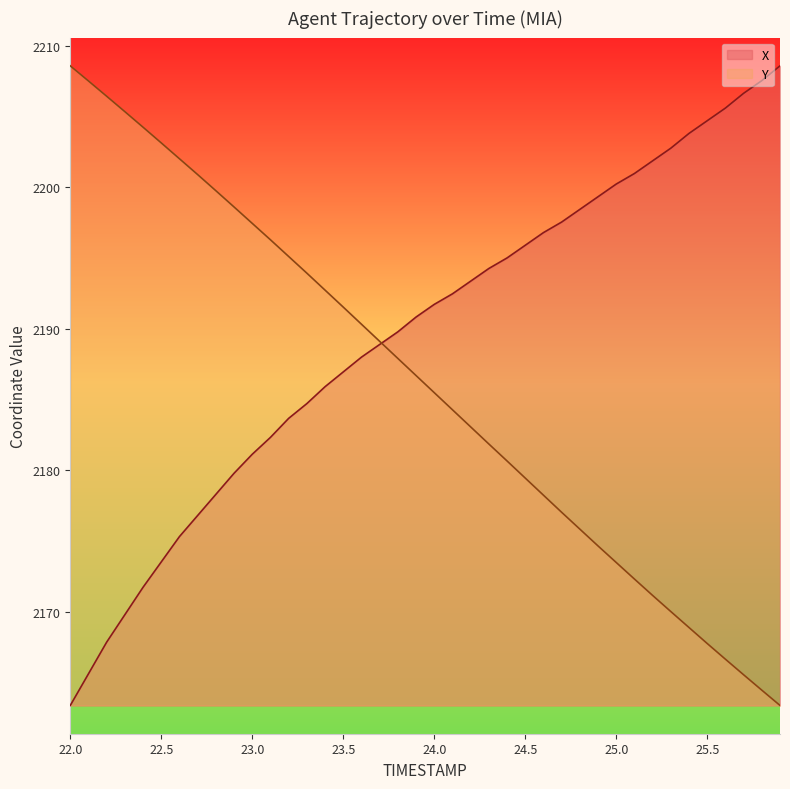

Which series has the largest total across all categories?

X